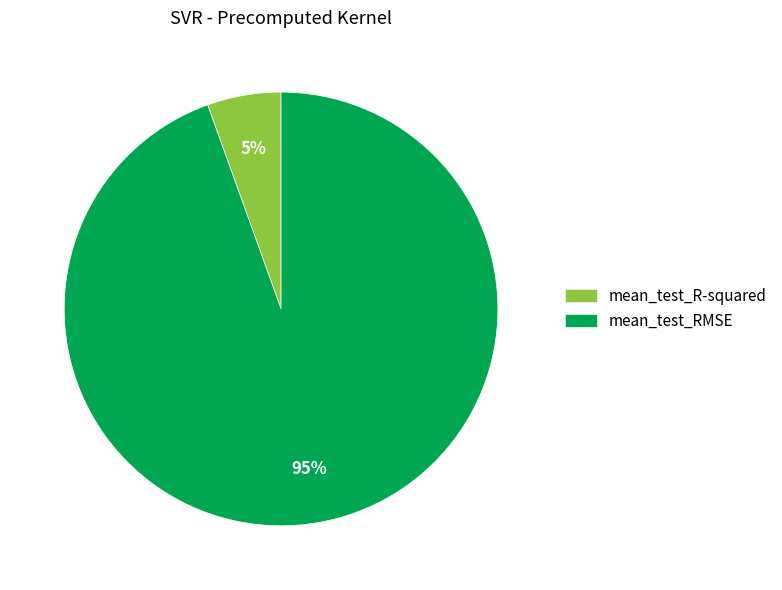

Rank the categories by value from highest to lowest.

mean_test_RMSE, mean_test_R-squared